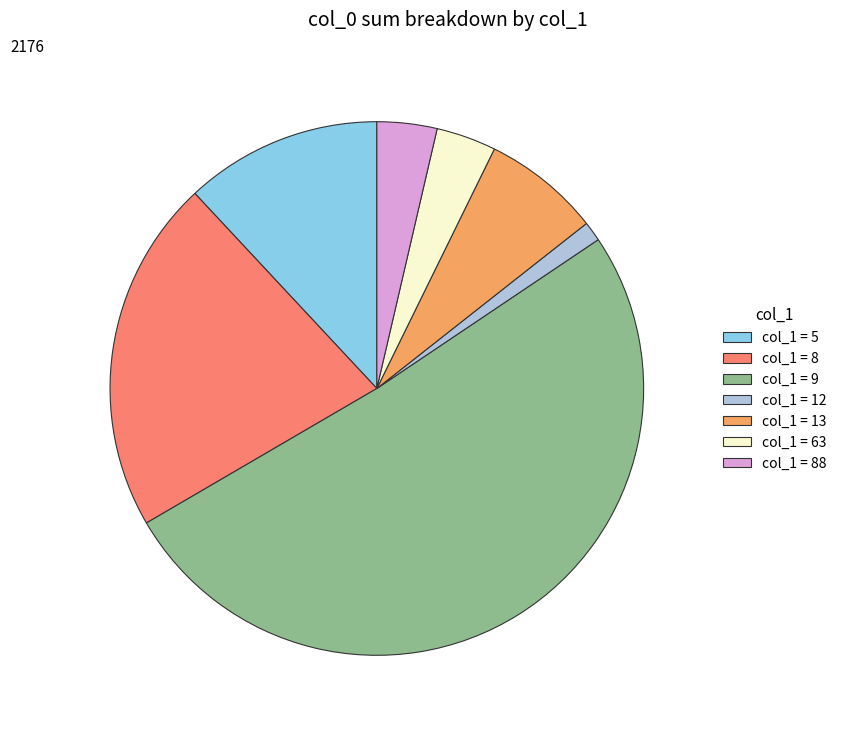

Is there any slice that represents more than half of the pie?

Yes